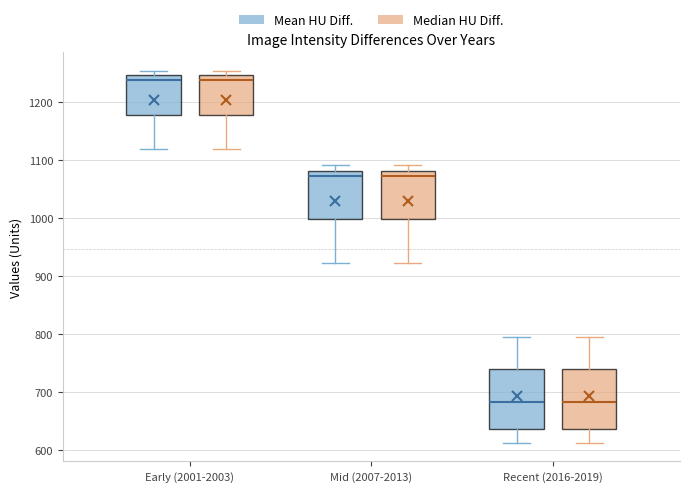

Reading left to right, transcribe this box plot: for each box, give where its median line is, the range the box spans, and where its two whiskers end, as read against the y-axis. The values are not printed on the chart, so give them approximately, as read against the axis.

Early (2001-2003) (Mean HU Diff.): median 1240, box 1180 to 1250, whiskers 1120 to 1250 (just above the box's upper edge)
Early (2001-2003) (Median HU Diff.): median 1240, box 1180 to 1250, whiskers 1120 to 1250 (just above the box's upper edge)
Mid (2007-2013) (Mean HU Diff.): median 1070, box 1000 to 1080, whiskers 920 to 1090
Mid (2007-2013) (Median HU Diff.): median 1070, box 1000 to 1080, whiskers 920 to 1090
Recent (2016-2019) (Mean HU Diff.): median 680, box 640 to 740, whiskers 610 to 800
Recent (2016-2019) (Median HU Diff.): median 680, box 640 to 740, whiskers 610 to 800